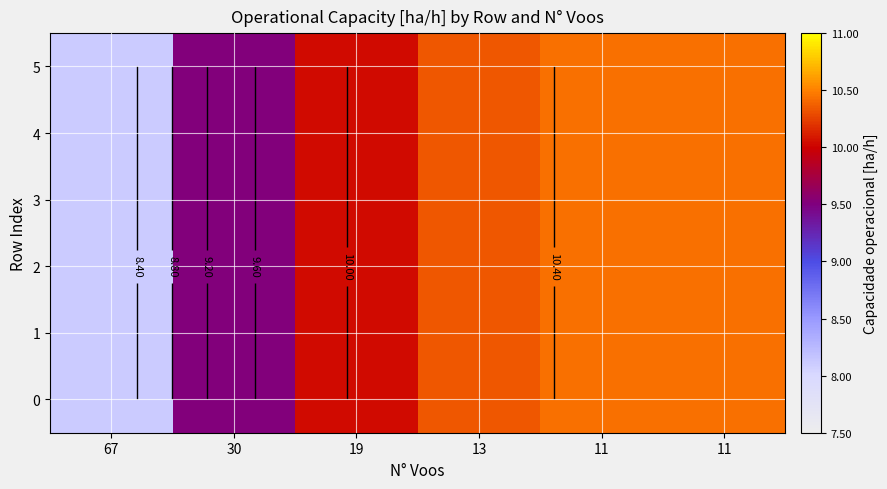

The 3 series shows 5.2 at 67. True or false?

False